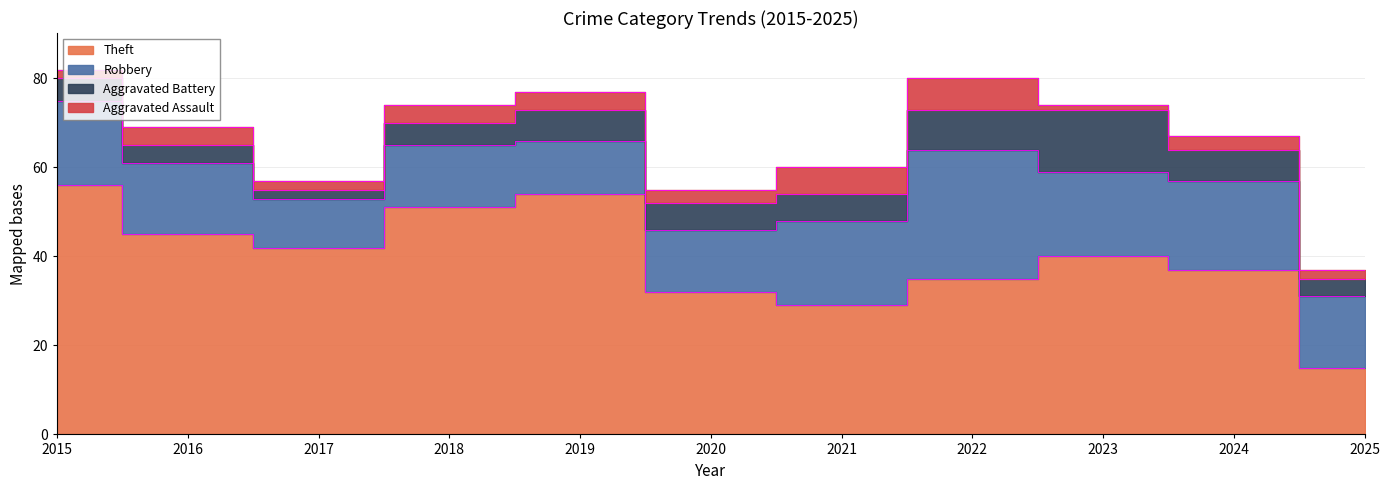

The value of Robbery at 2019 is 5. True or false?

False